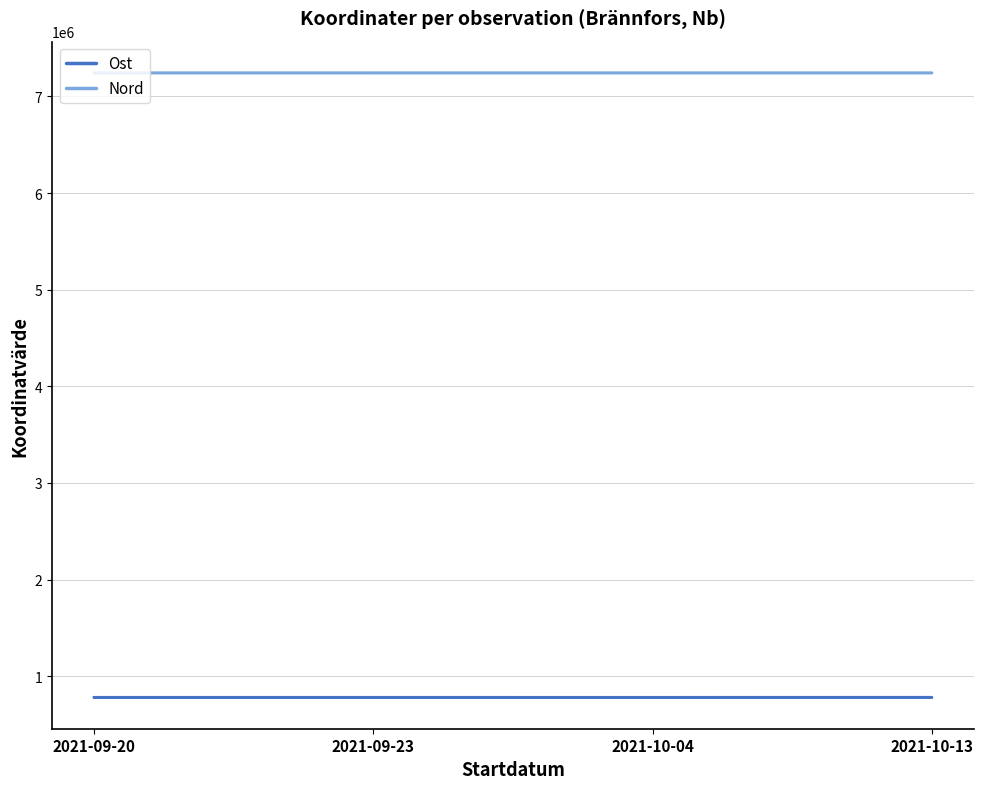

True or false: Nord has a value of 7244192.5 at 2021-09-23.

True